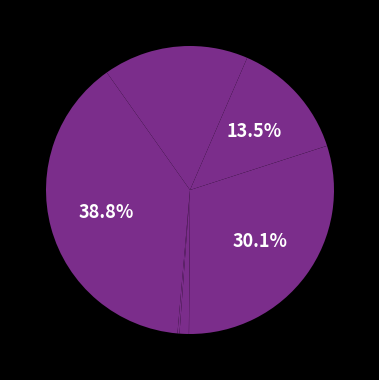

To the nearest percent, what is the average slice percentage?

10%